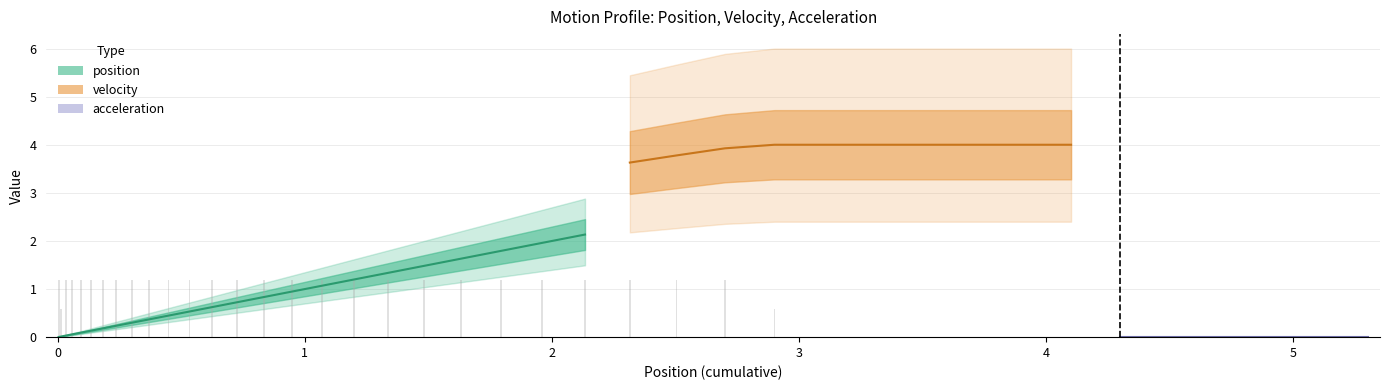

Which series has the widest spread of values?

position